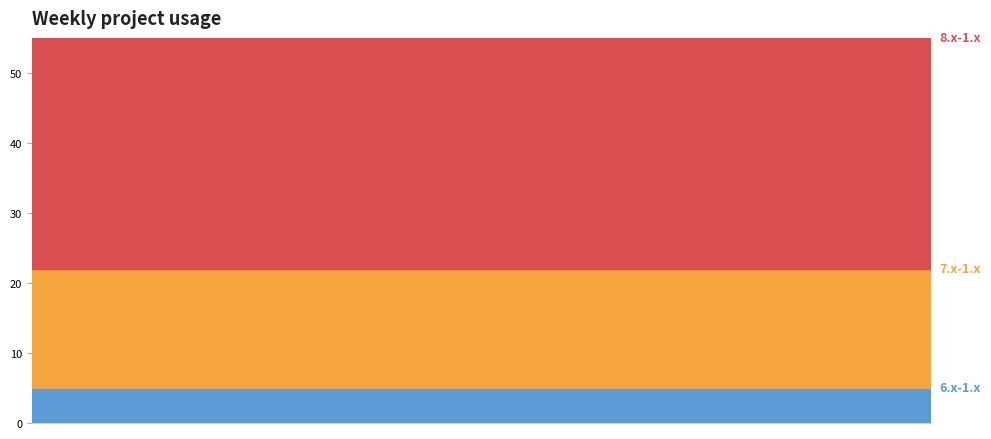

Between 2 and 13, which series saw the biggest shift?

6.x-1.x